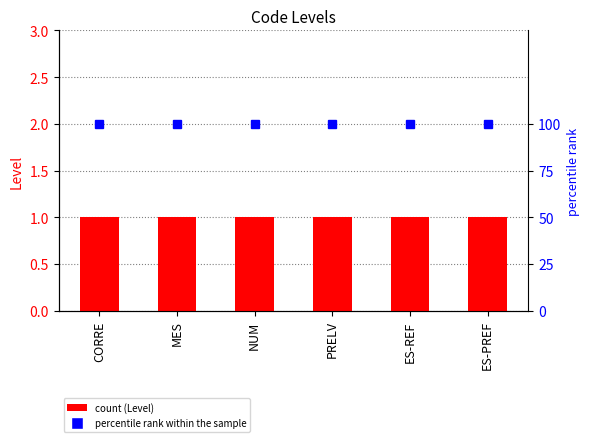

What is the label of the 3rd bar from the right?

PRELV